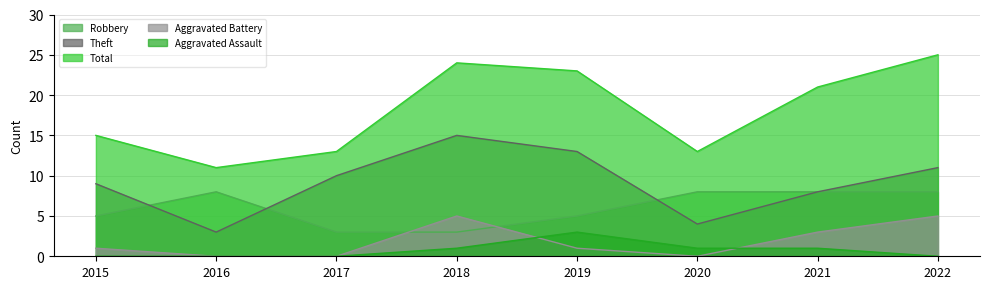

At how many categories does at least one series exceed 8?

8